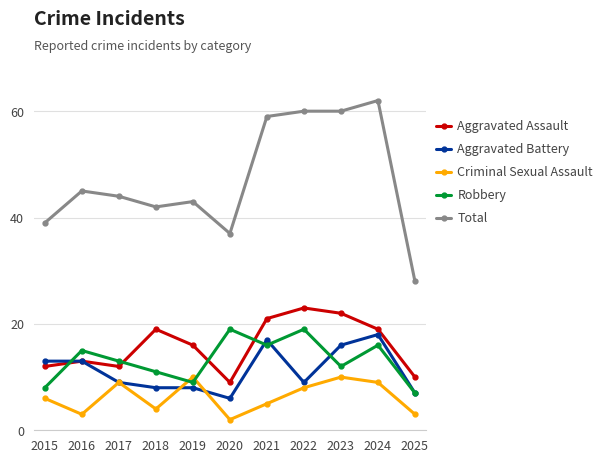

At which label does Robbery first exceed 13?

2016